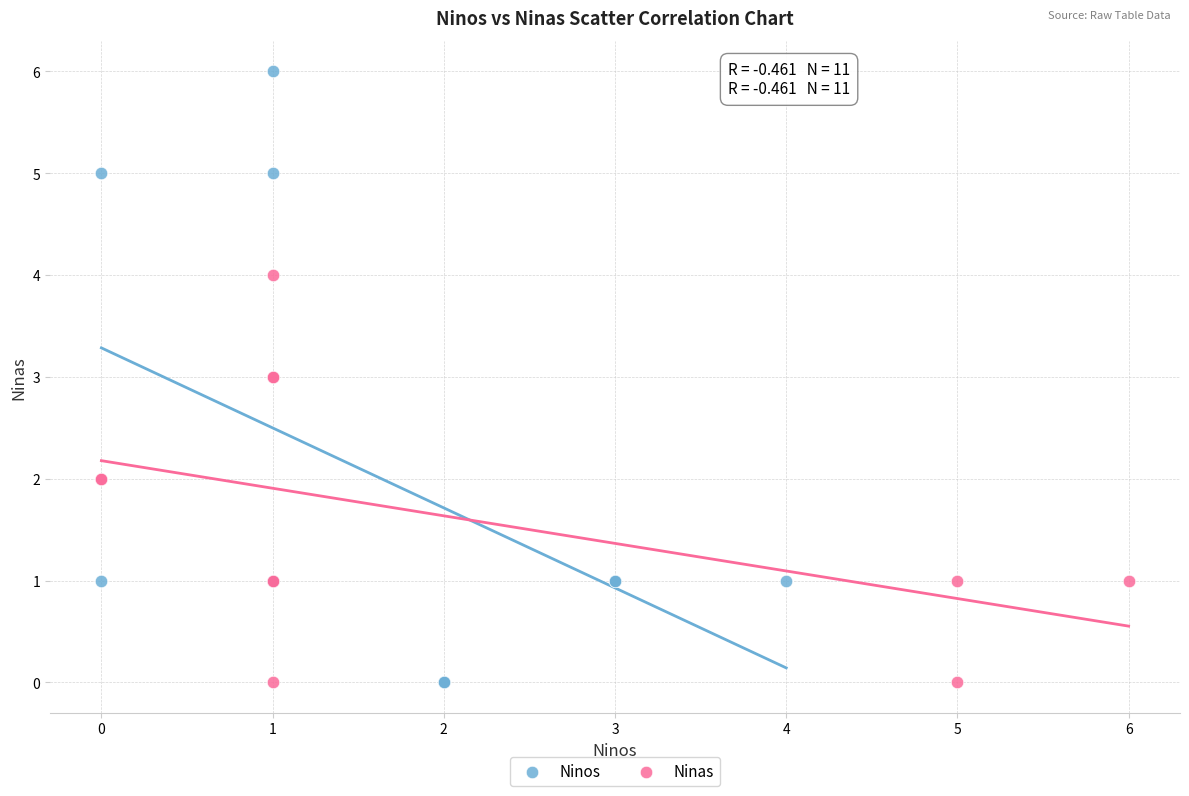

Which series reaches the maximum Y coordinate?

Ninos